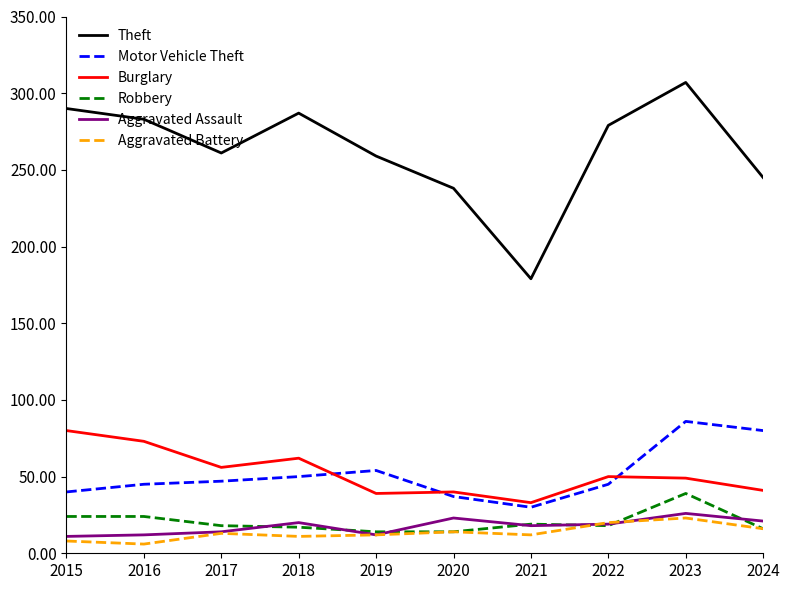

What is the difference between the second highest and second lowest values in the Burglary series?

34